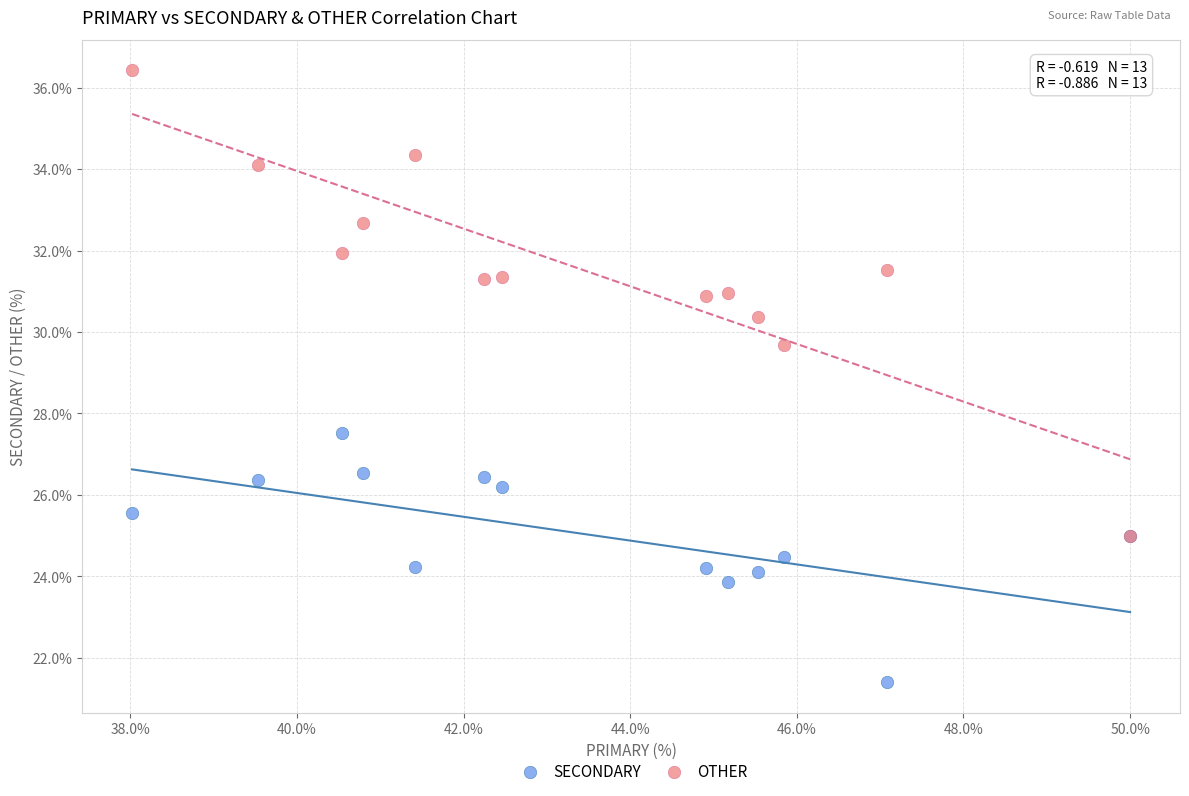

Which series contains the highest Y value?

OTHER